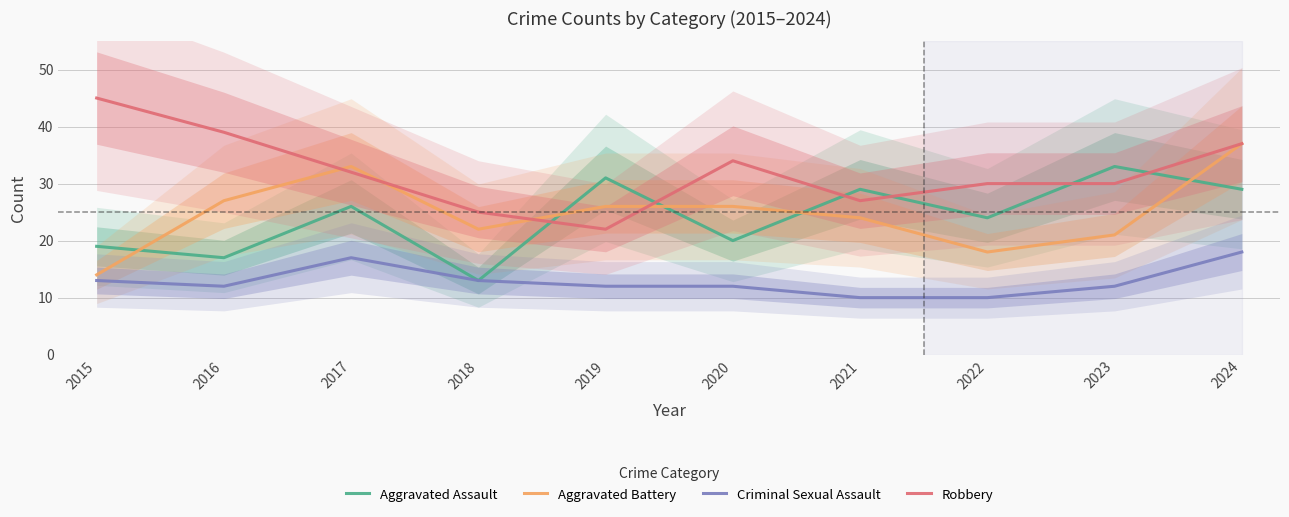

How many times do Robbery and Aggravated Battery cross each other?

4